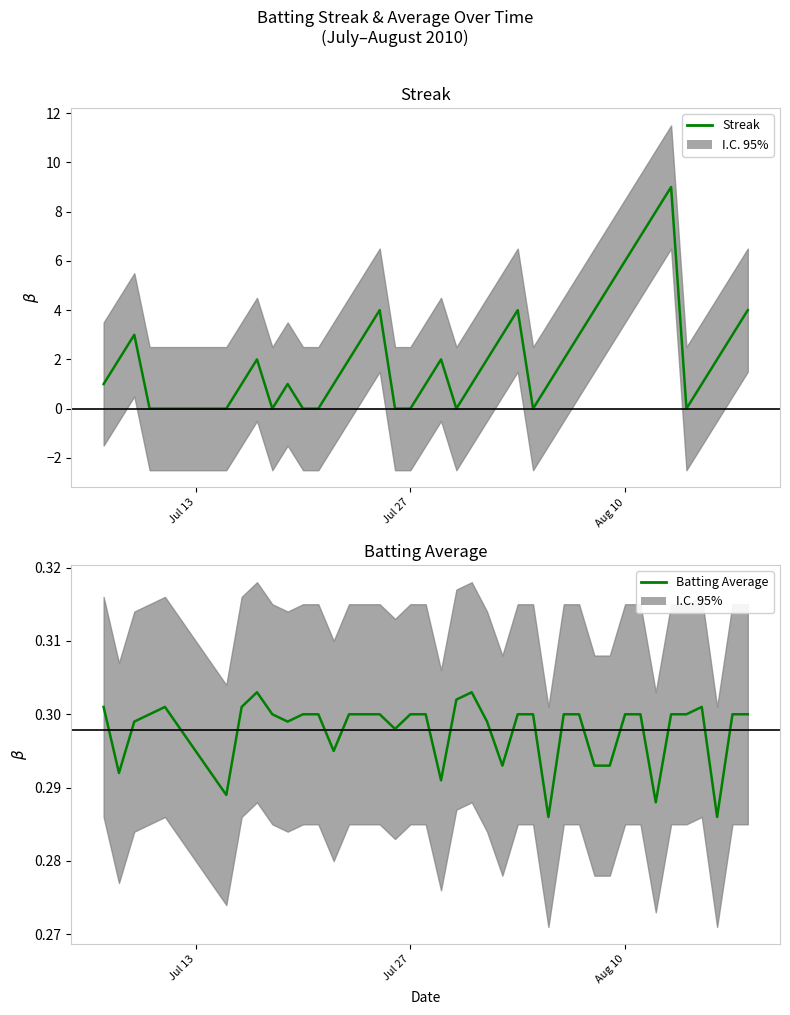

Count the number of categories in the chart.

40